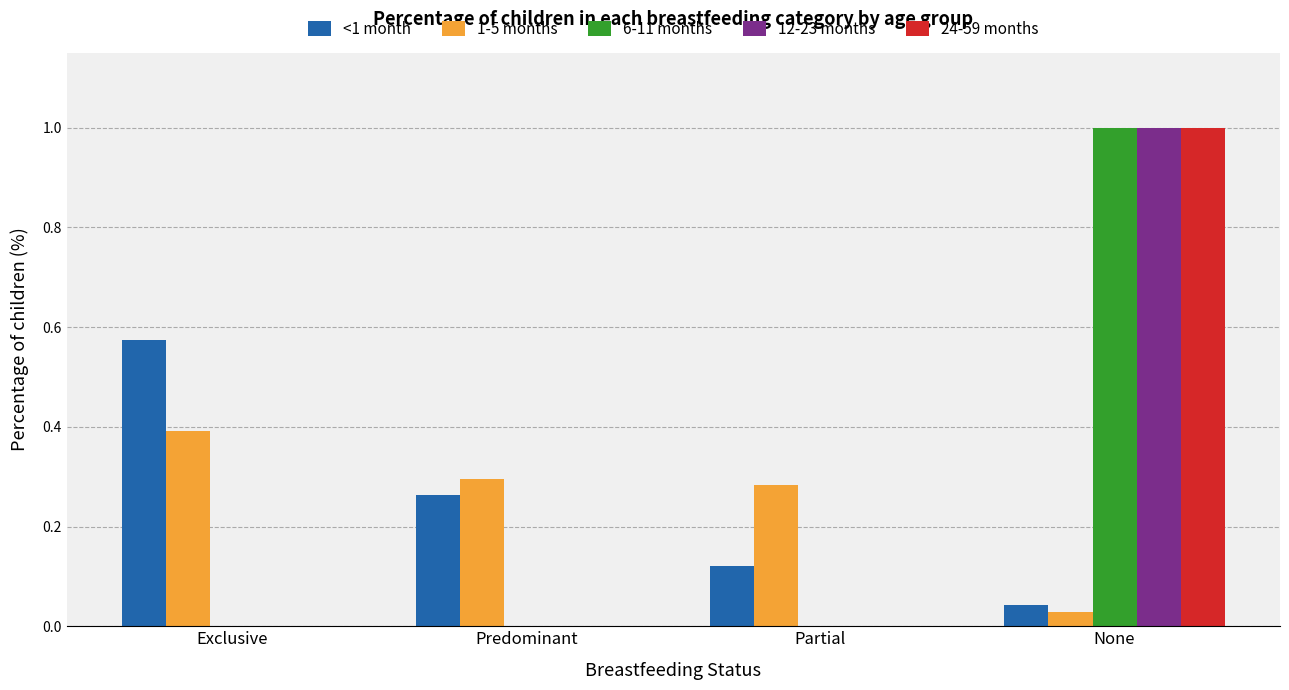

What are all the series names shown in the legend?

<1 month, 1-5 months, 6-11 months, 12-23 months, 24-59 months